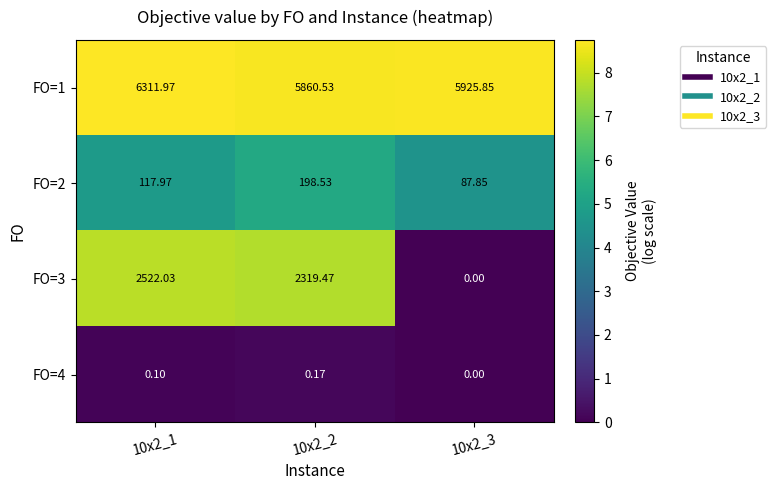

Which series has the largest total across all categories?

FO=1